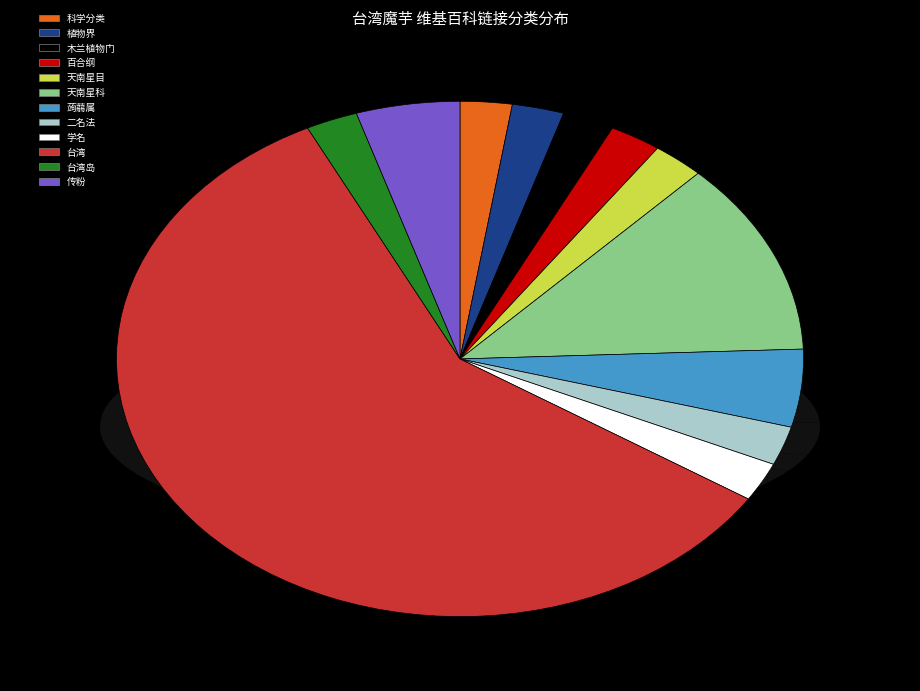

Which category has the biggest portion of the pie?

台湾